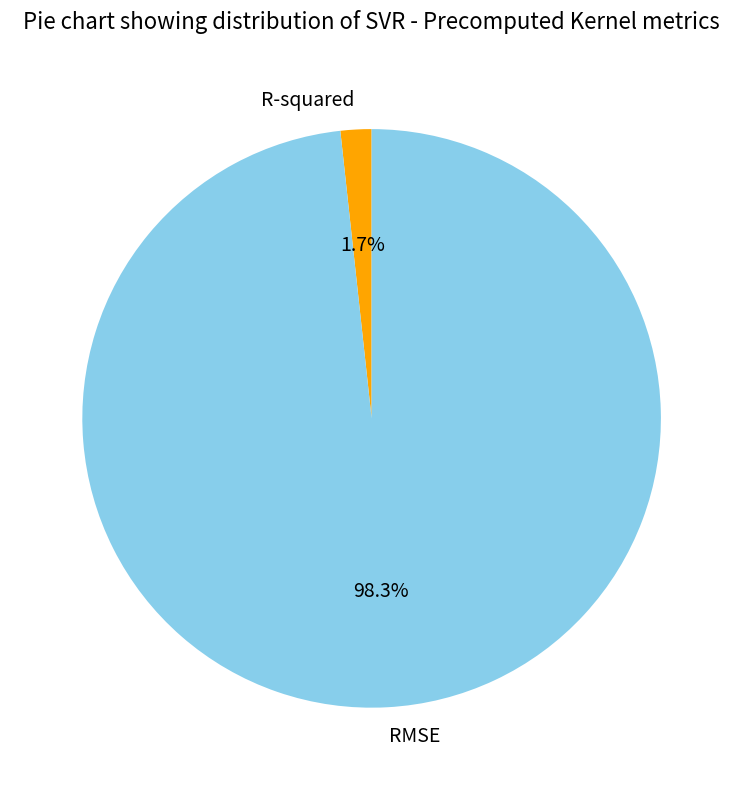

To the nearest percent, what is the difference between the largest and smallest slice percentages?

97%